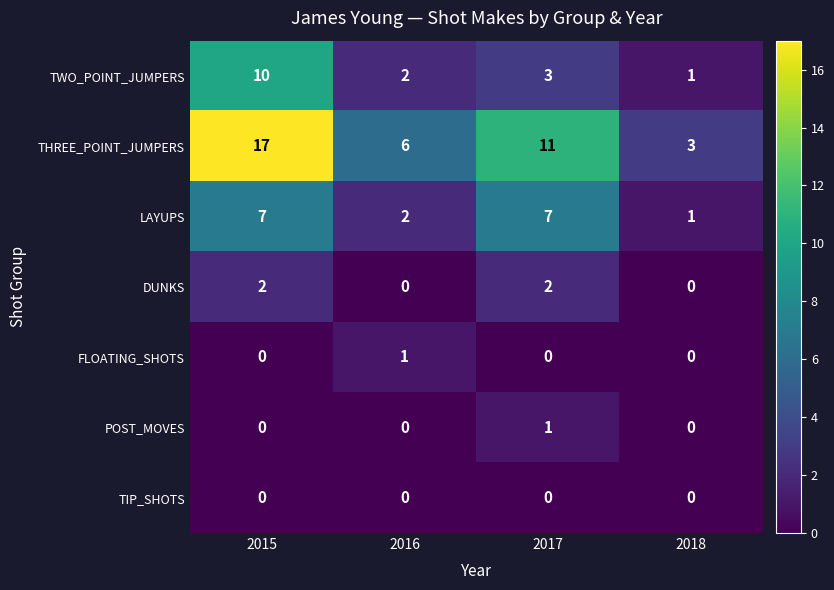

Which series has the widest spread of values?

THREE_POINT_JUMPERS